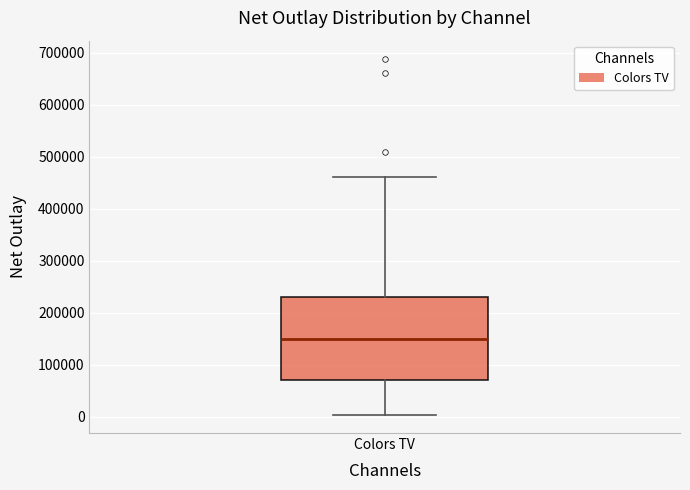

Transcribe this box plot: give where the median line is, the range the box spans, and where the two whiskers end, as read against the y-axis. The values are not printed on the chart, so give them approximately, as read against the axis.

median 150000, box 70000 to 230000, whiskers 0 to 460000